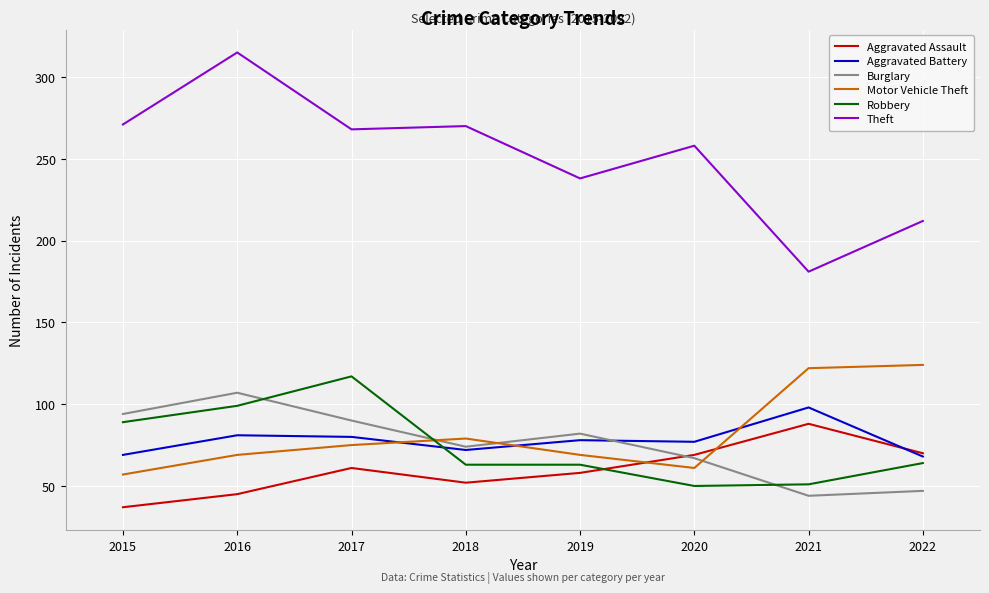

What is the maximum value for Burglary?

107